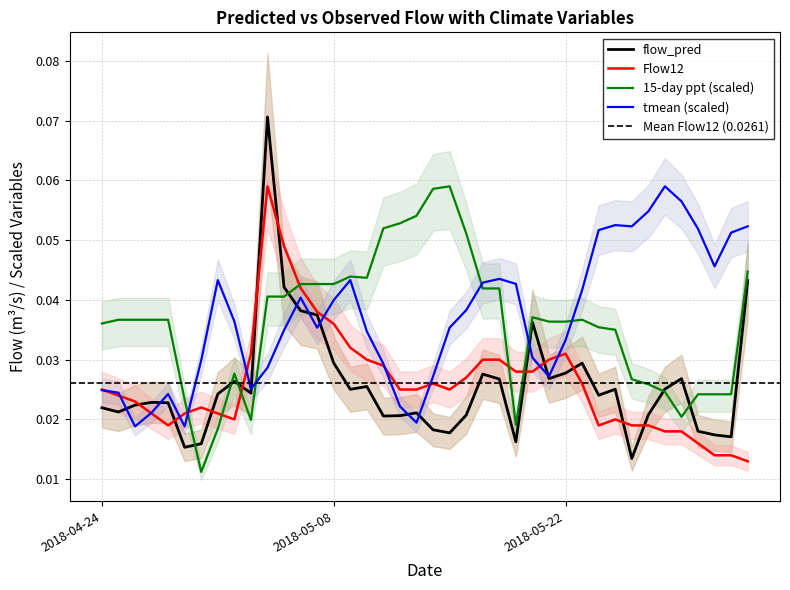

At 2018-06-02, list the series in order from smallest to largest.

Flow12, flow_pred, 15-day ppt, tmean